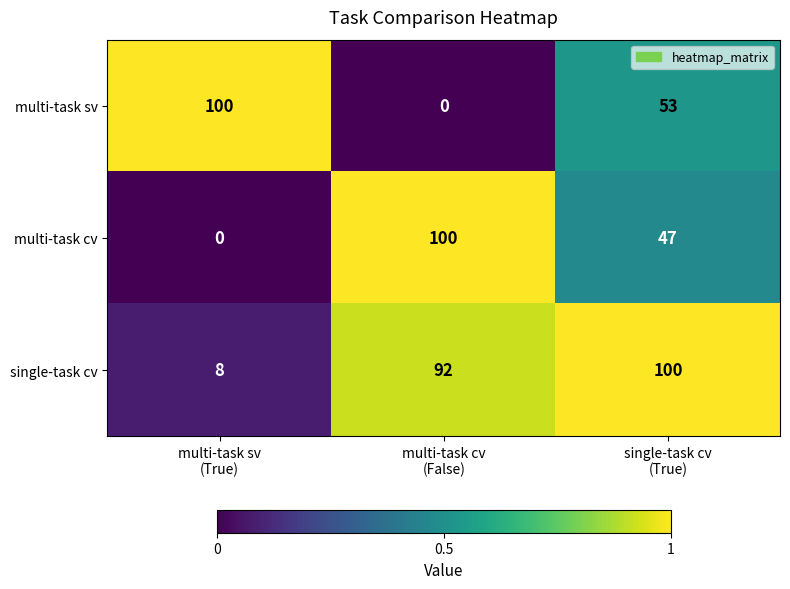

What is the average value of the multi-task cv series?

49